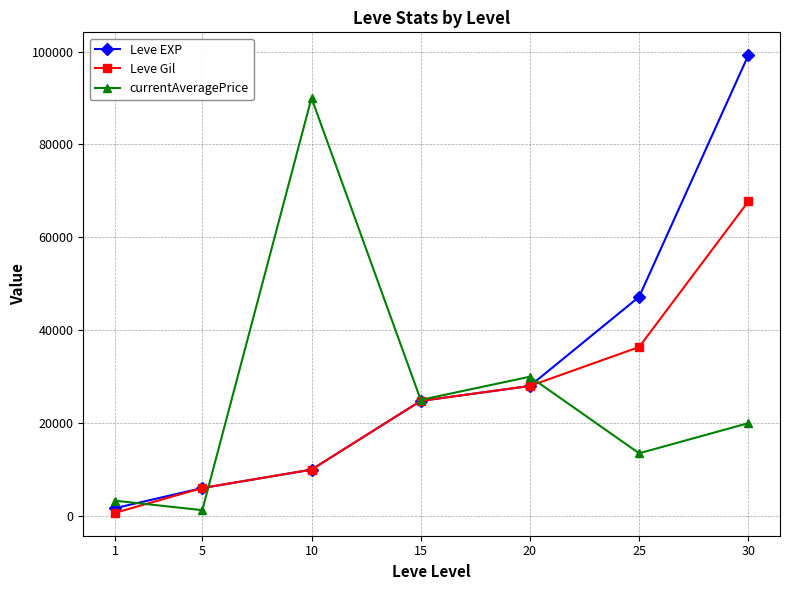

What is the difference between the maximum and minimum values in the Leve EXP series?

97530.0